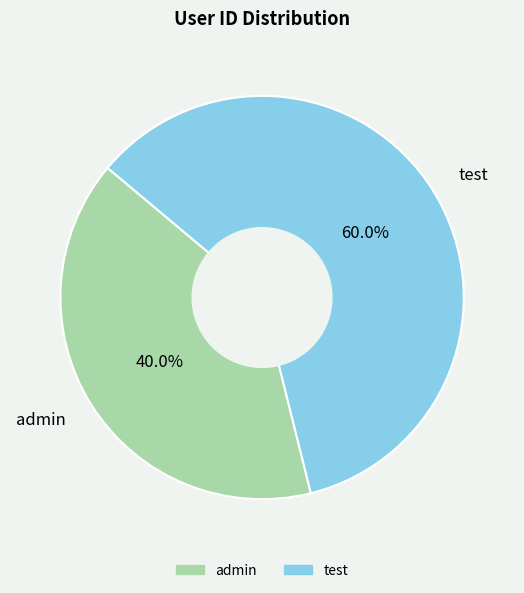

The test slice represents 67% of the pie. True or false?

False